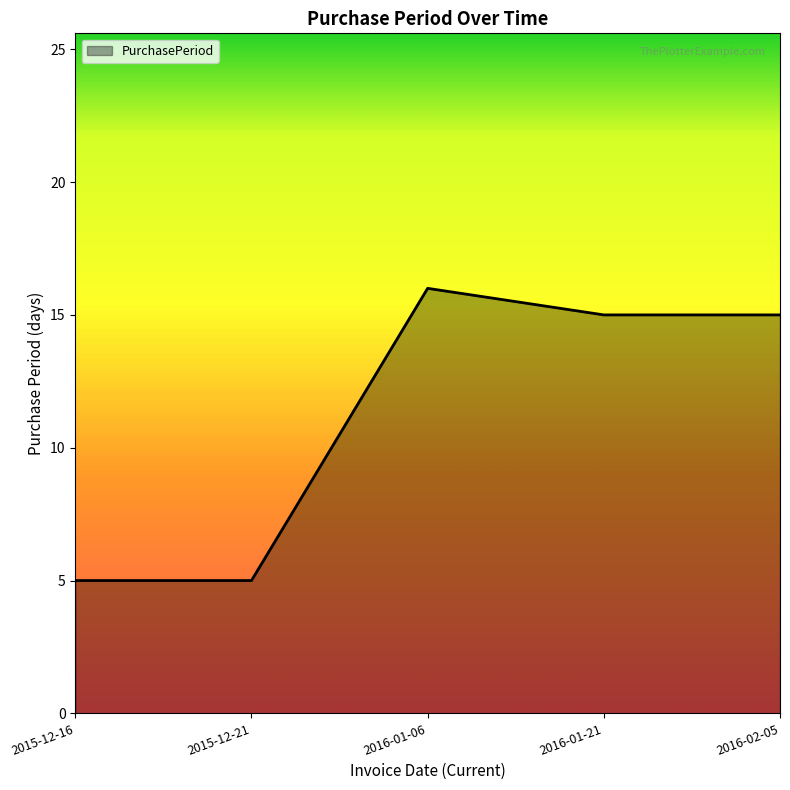

How many interior local peaks (higher than both neighbors) does the data have?

1